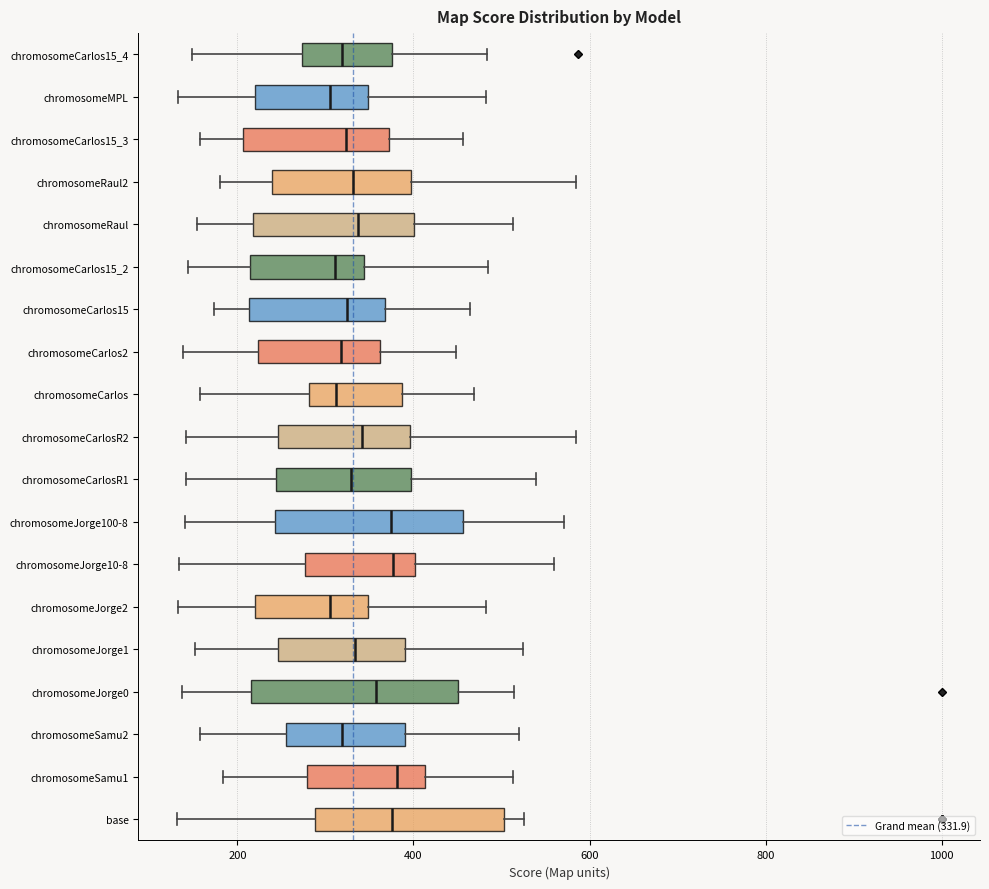

Which box is the widest, from its left edge to its right edge?

chromosomeJorge0